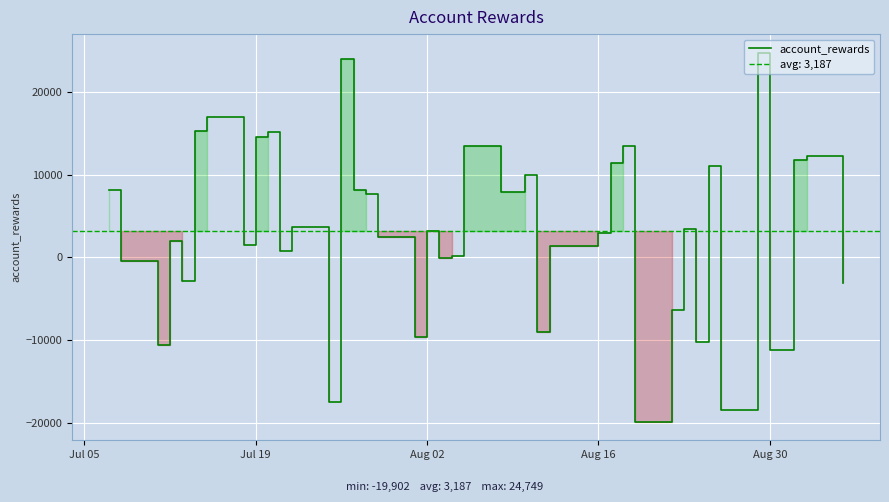

How many negative values are there?

13